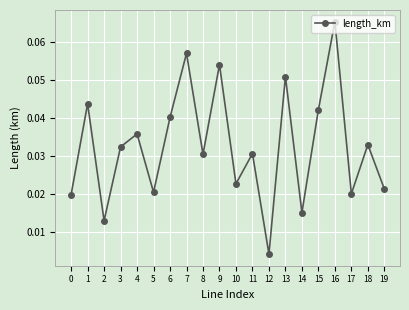

Which category has the lowest value across all series?

12